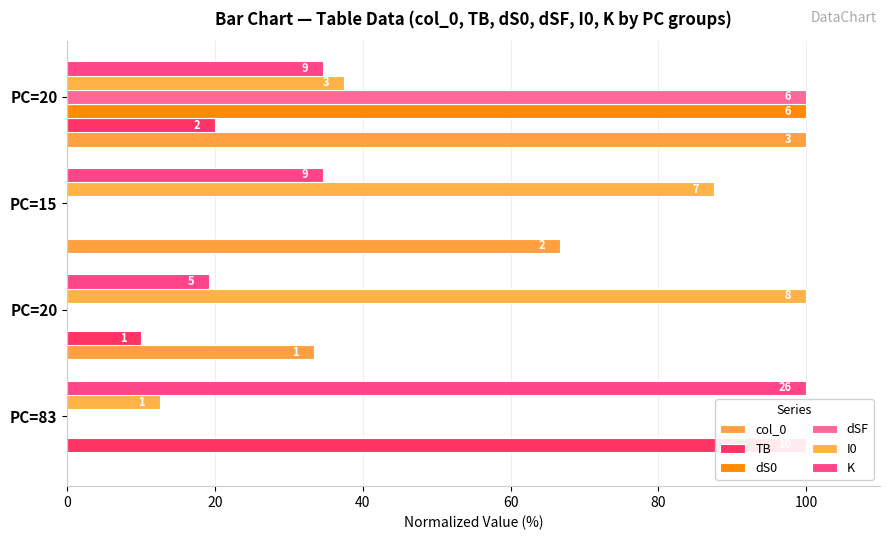

How many values in the K series are below 34?

1